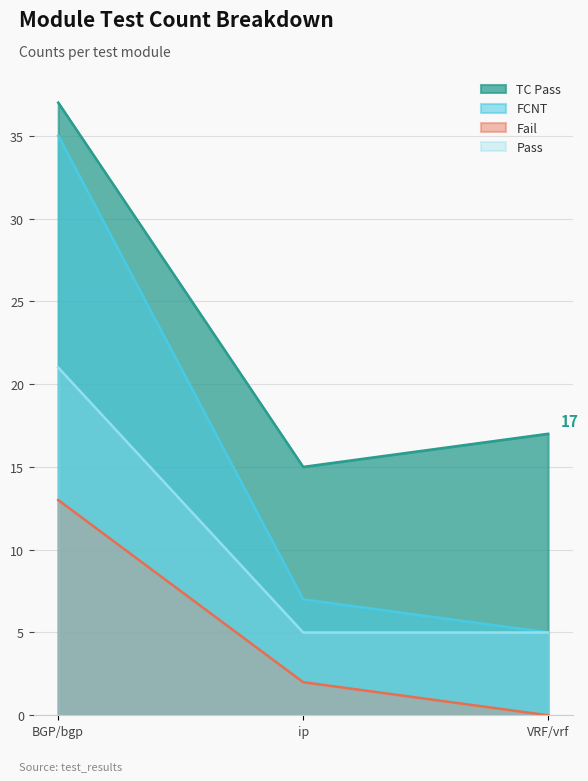

How many data points in FCNT are less than 7?

1